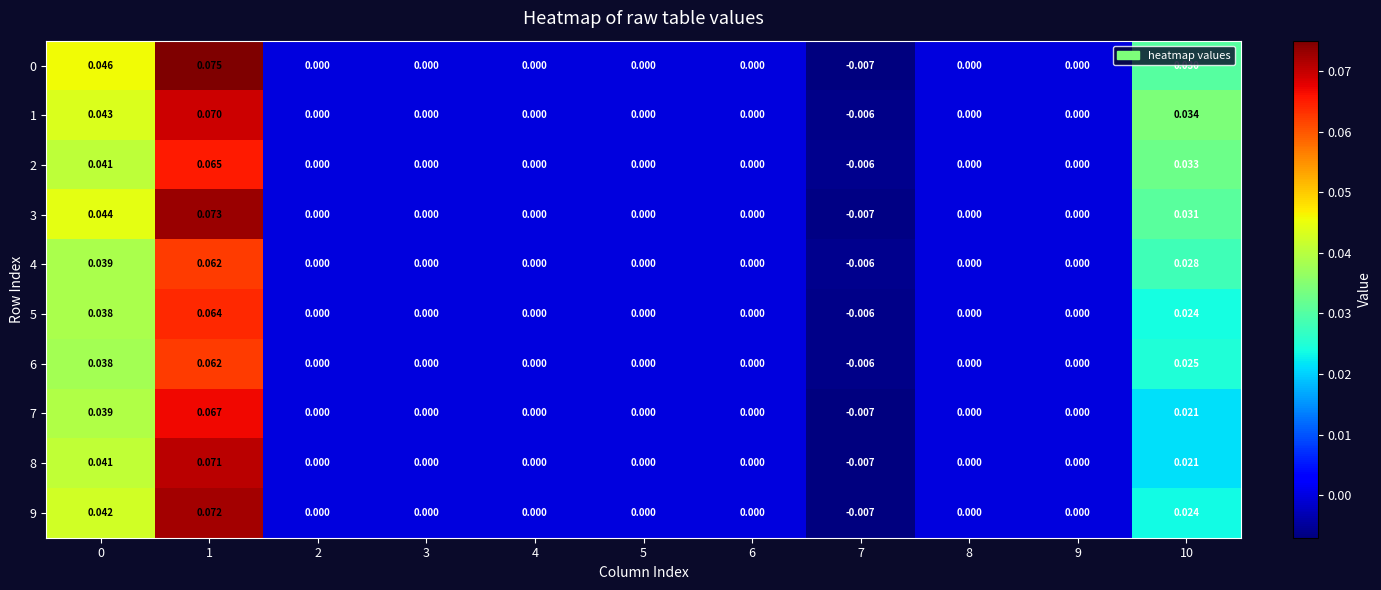

How many negative values does the 7 series have?

1